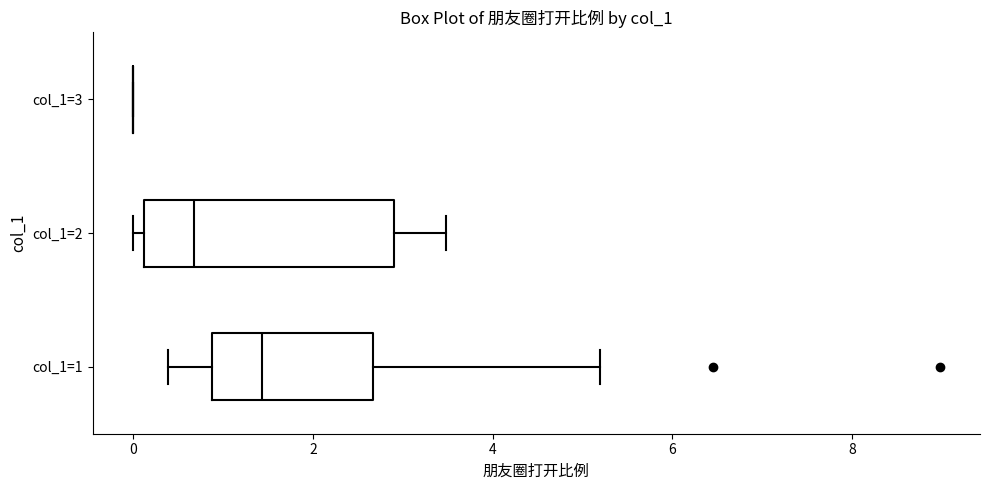

Where is the right edge of the box for col_1=1 on the x-axis? The values are not printed on the chart, so give them approximately, as read against the axis.

2.6